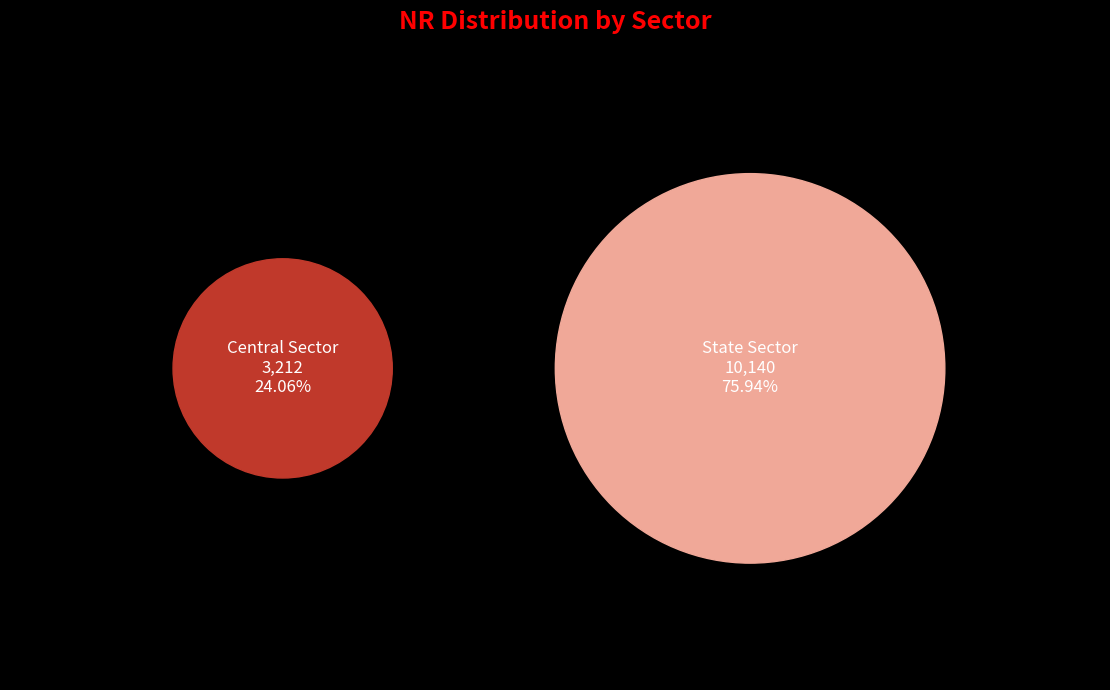

What is the largest slice in the pie chart?

State Sector